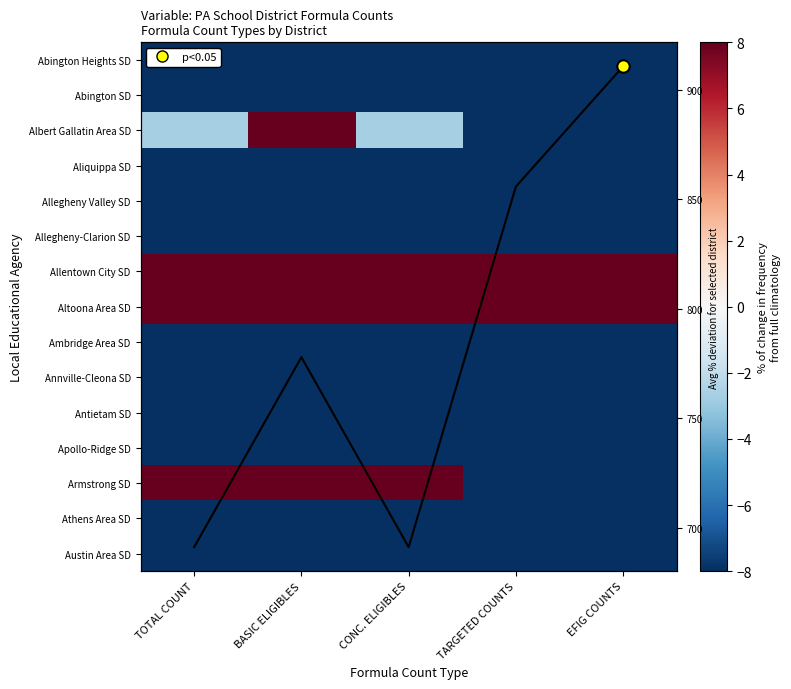

What is the difference between the highest and lowest values at TARGETED COUNTS?

953.7